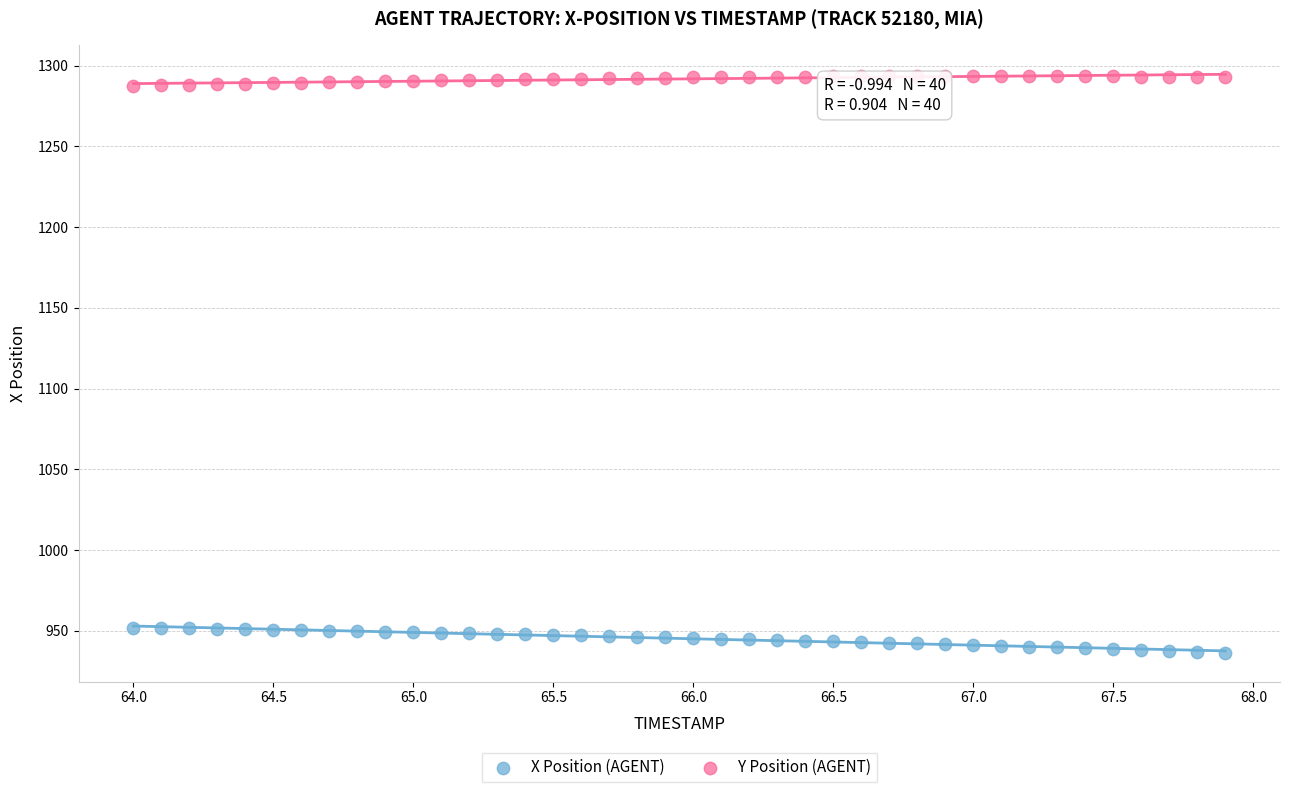

What are all the series names shown in the legend?

X Position (AGENT), Y Position (AGENT)